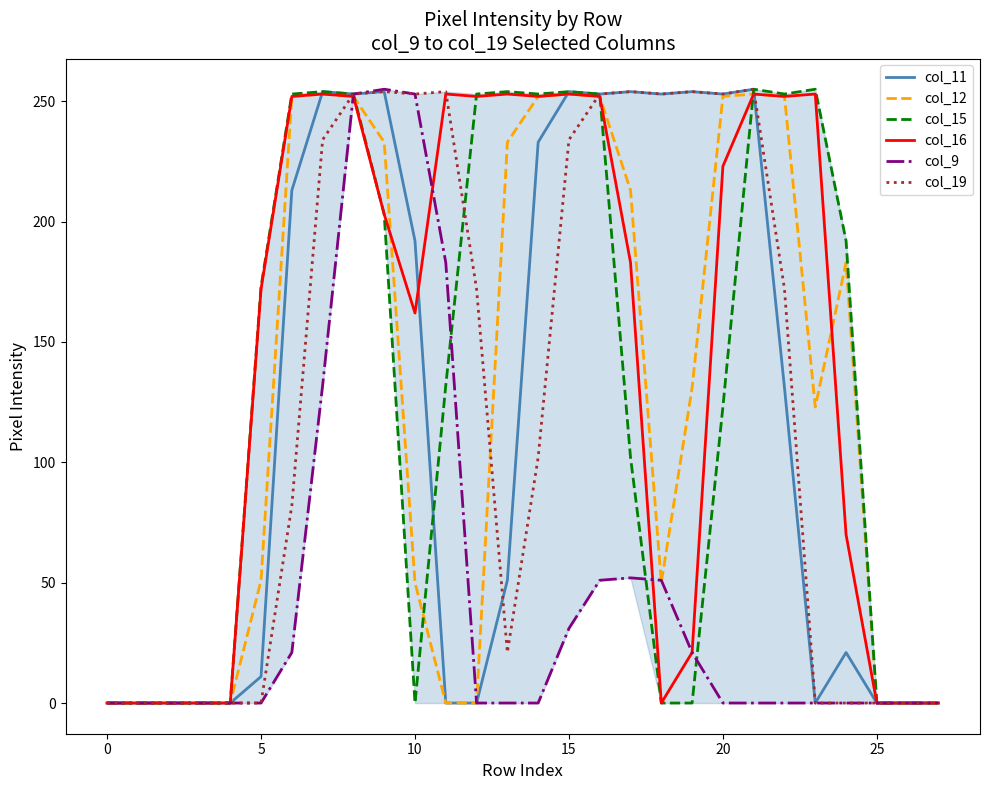

Which series has the largest total across all categories?

col_16